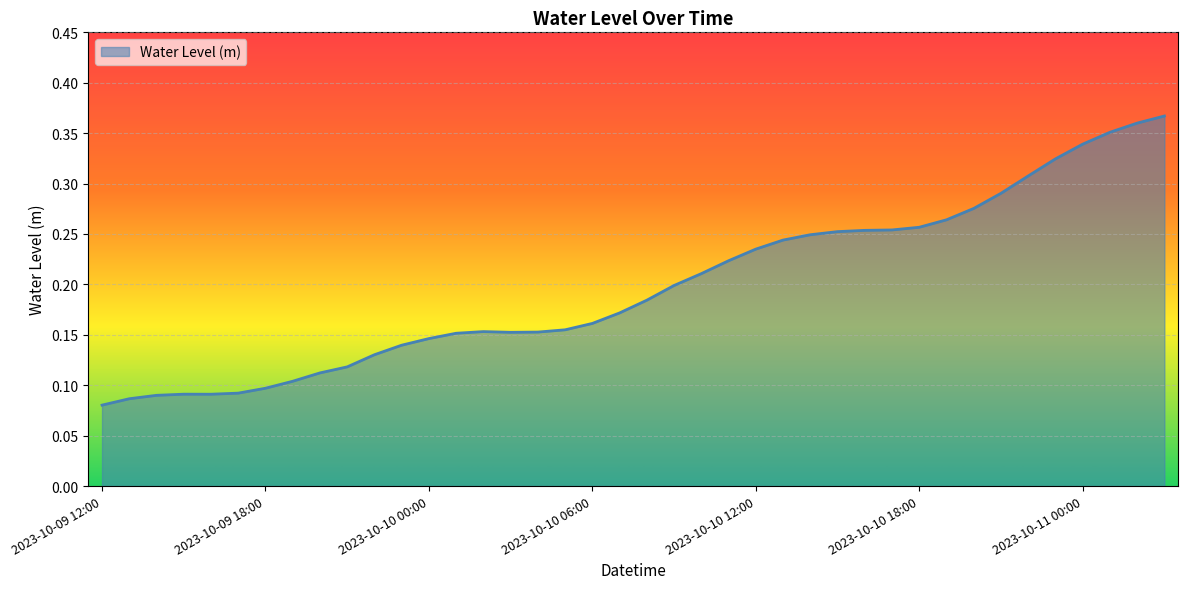

At which category does the chart reach its peak across all series?

2023-10-11 03:00